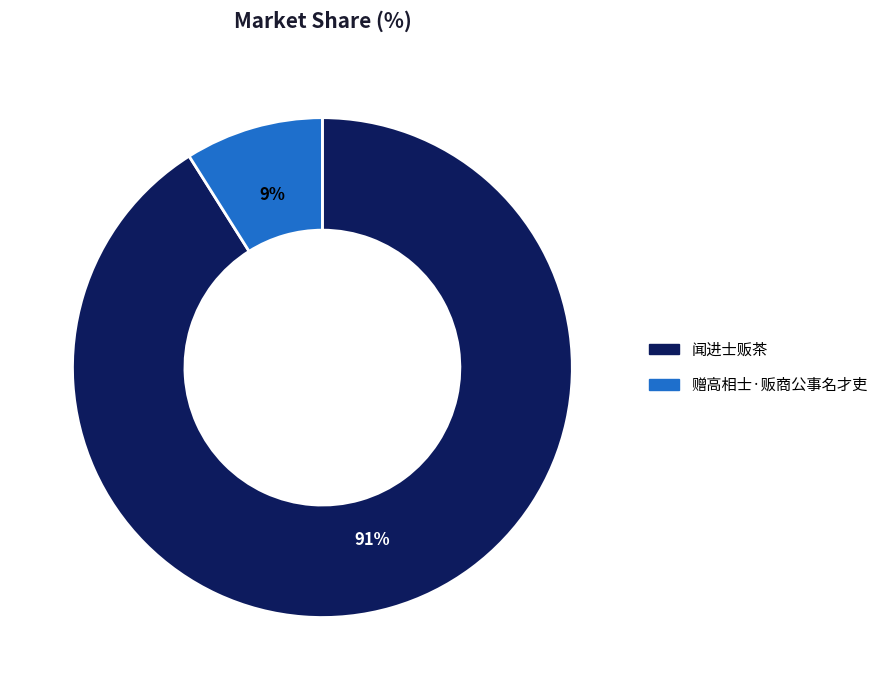

Is there a majority slice in this chart?

Yes